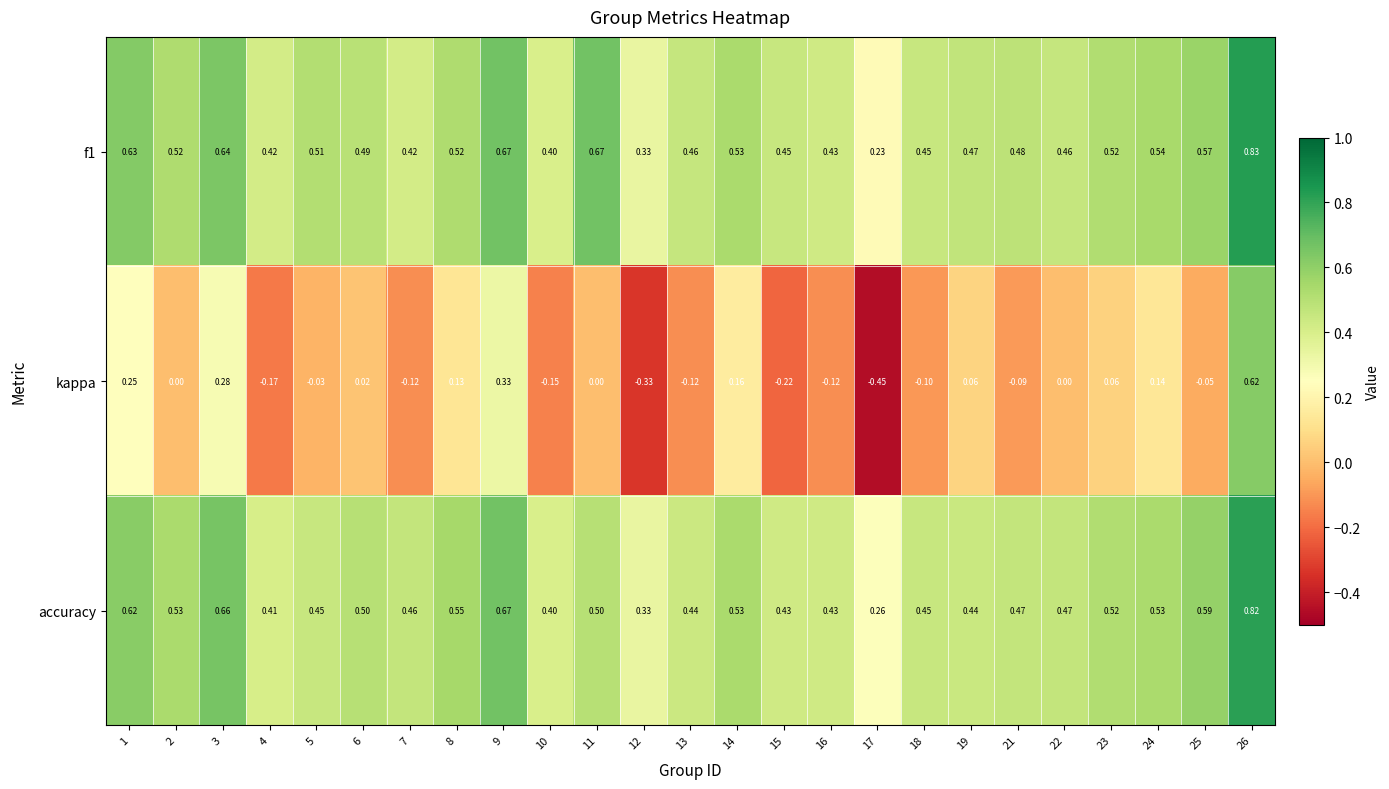

Is the value of accuracy at 26 greater than the value of f1 at 14?

Yes